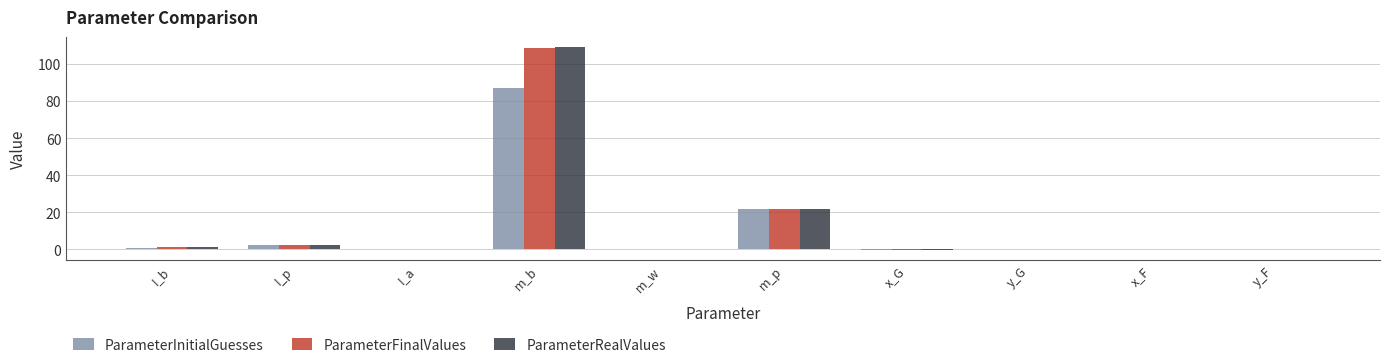

At which category is the sum across all series the highest?

m_b